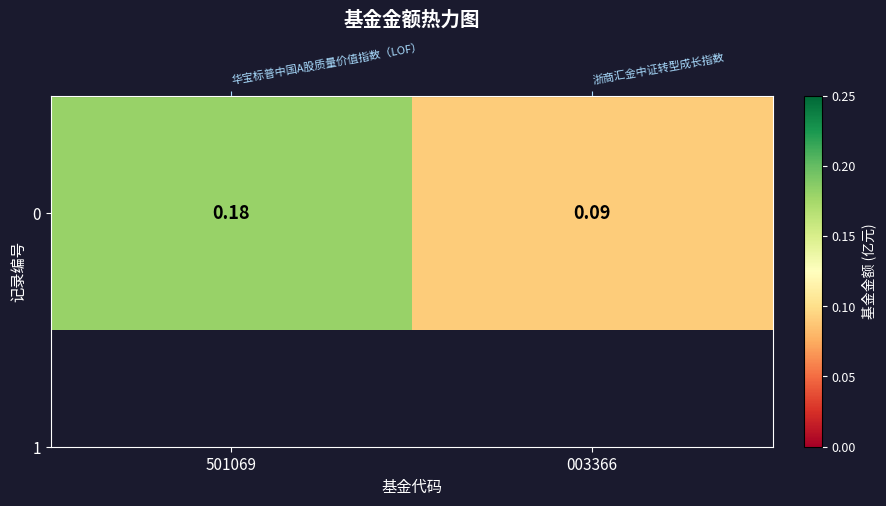

Read the value at 501069.

0.2